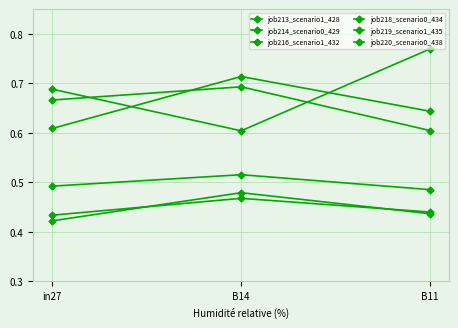

What is the total value across all series at B11?

3.4